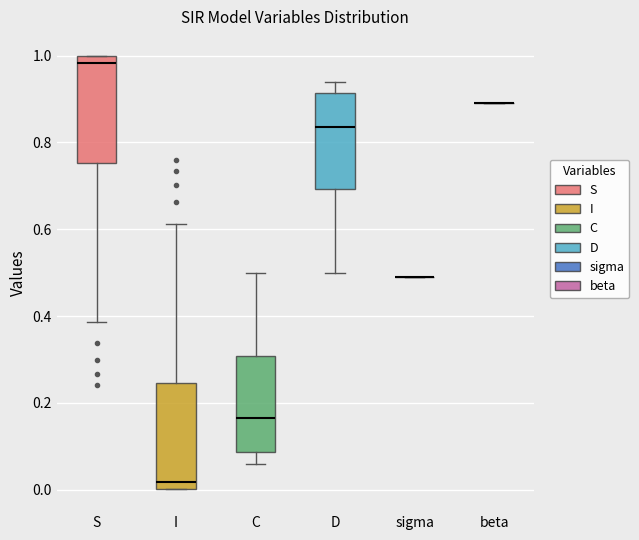

Reading left to right, transcribe this box plot: for each box, give where its median line is, the range the box spans, and where its two whiskers end, as read against the y-axis. The values are not printed on the chart, so give them approximately, as read against the axis.

S: median 0.98, box 0.76 to 1.00, whiskers 0.38 to 1.00
I: median 0.02, box 0.00 to 0.24, whiskers 0.00 to 0.62
C: median 0.16, box 0.08 to 0.30, whiskers 0.06 to 0.50
D: median 0.84, box 0.70 to 0.92, whiskers 0.50 to 0.94
sigma: box collapsed to a line at 0.50, whiskers 0.50 to 0.50
beta: box collapsed to a line at 0.90, whiskers 0.90 to 0.90